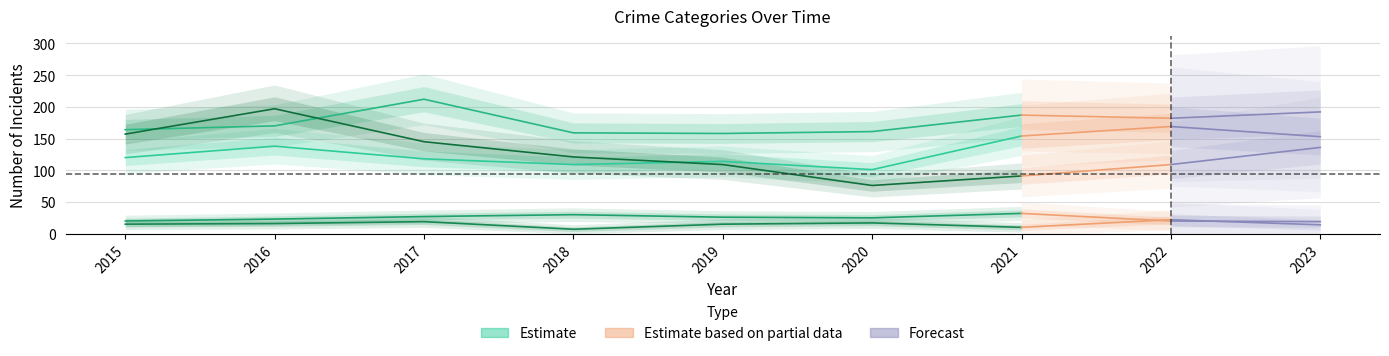

What value does the Aggravated Battery series have at 2020, to the nearest 5?

160